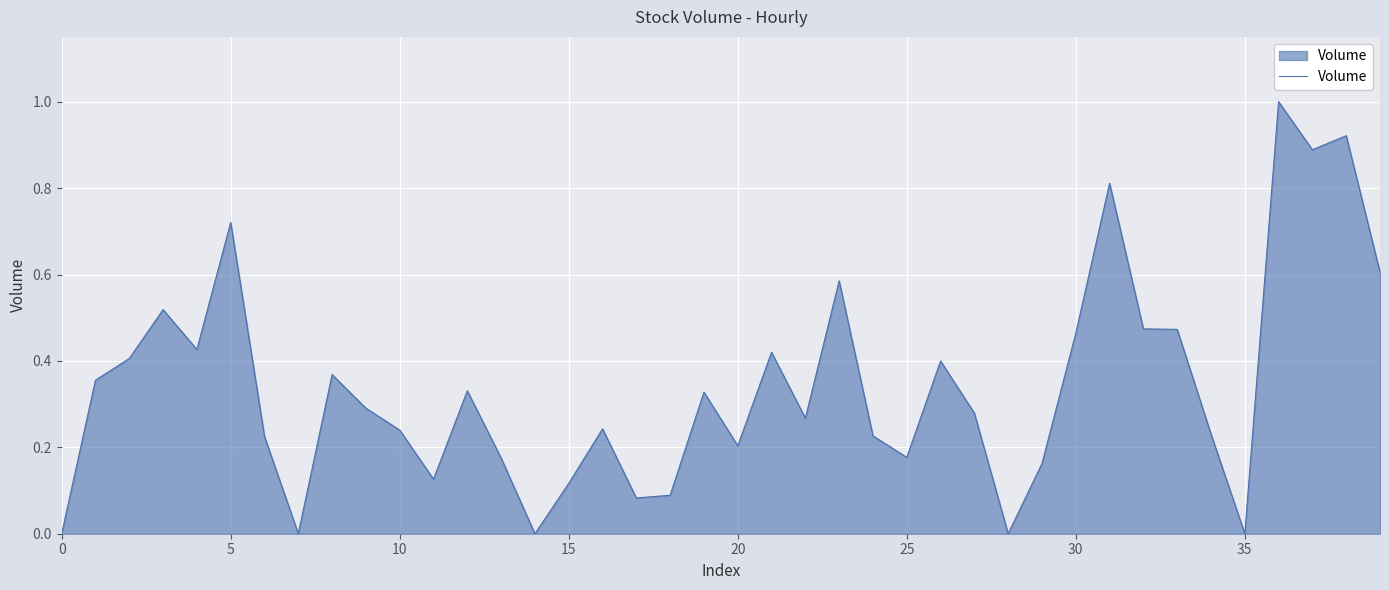

What is the greatest value displayed?

1.0